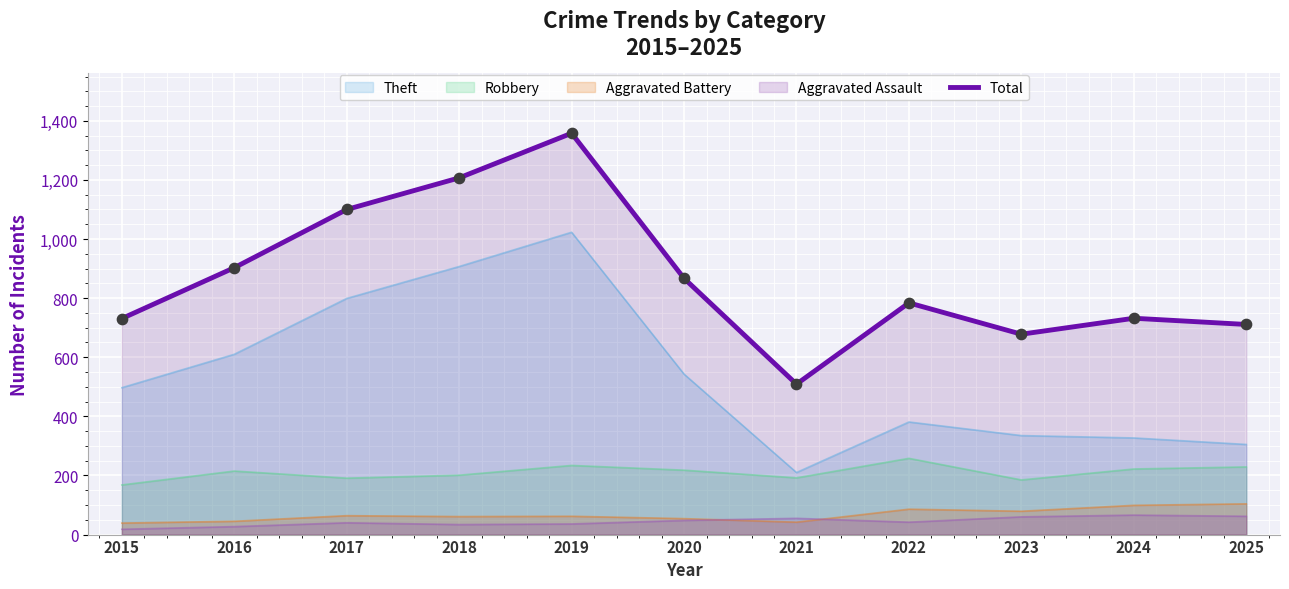

Approximately how many times larger is the value at 2015 compared to 2016?

0.8